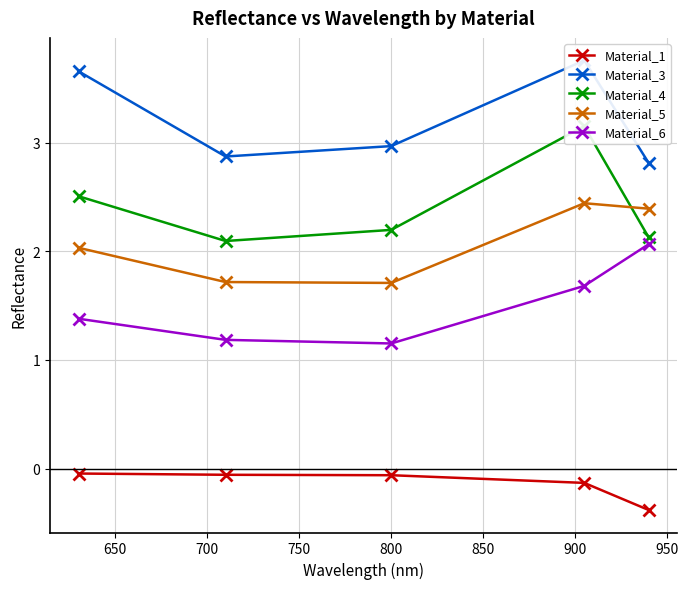

True or false: Material_5 and Material_6 intersect in this chart.

False